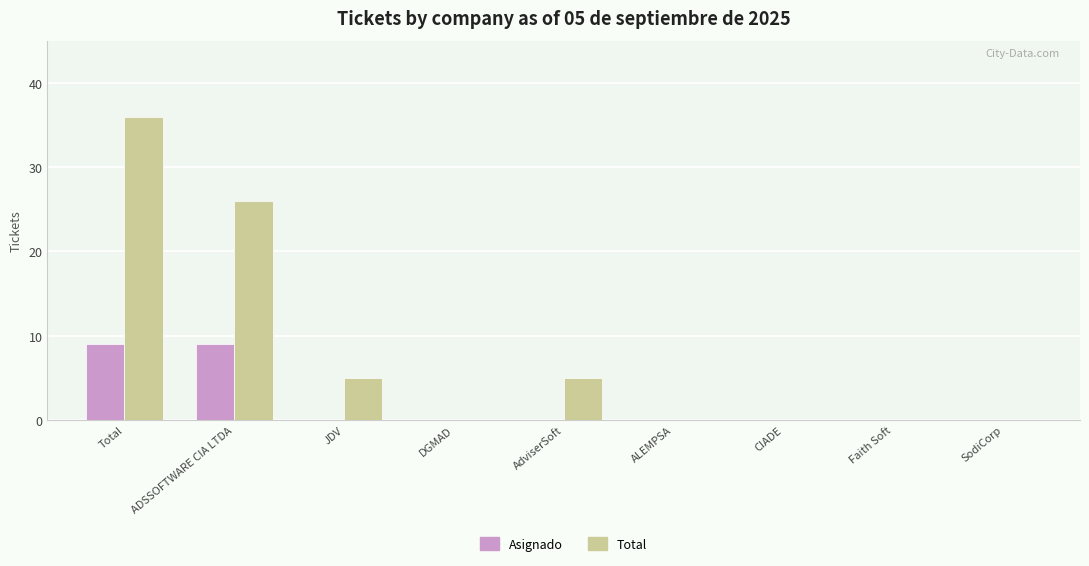

The Total series shows 0 at DGMAD. True or false?

True